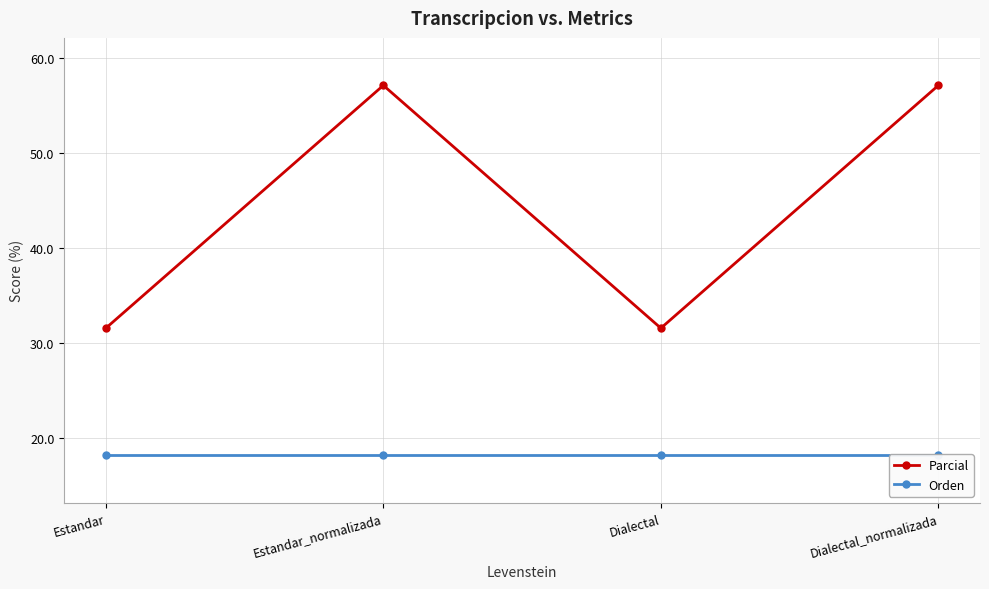

Which label corresponds to the smallest value in the chart?

Estandar